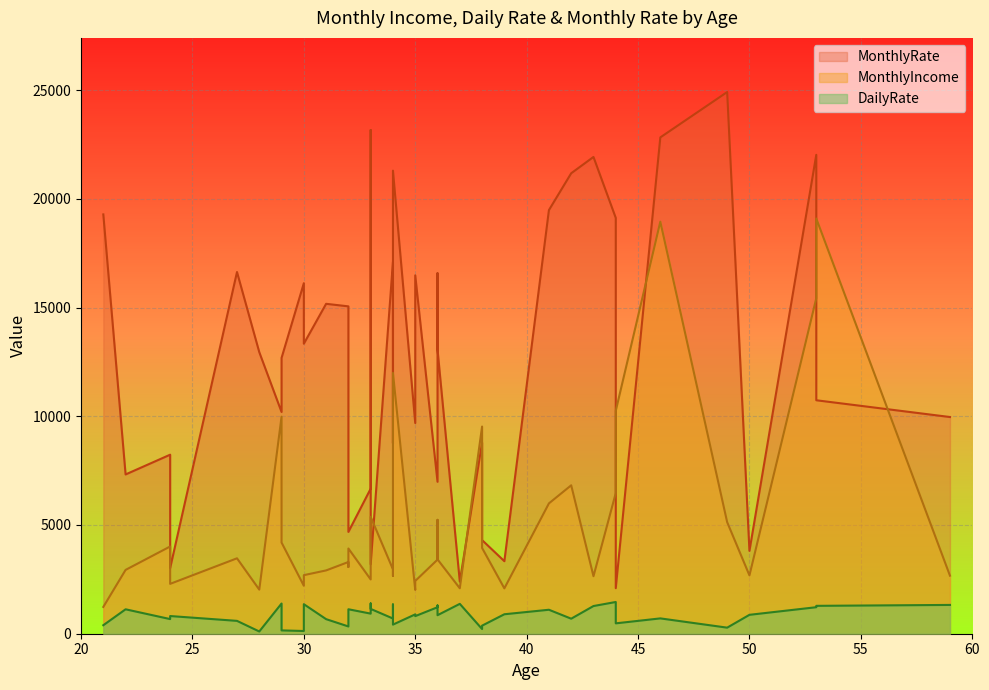

Where is MonthlyIncome nearest to the value 10163?

44